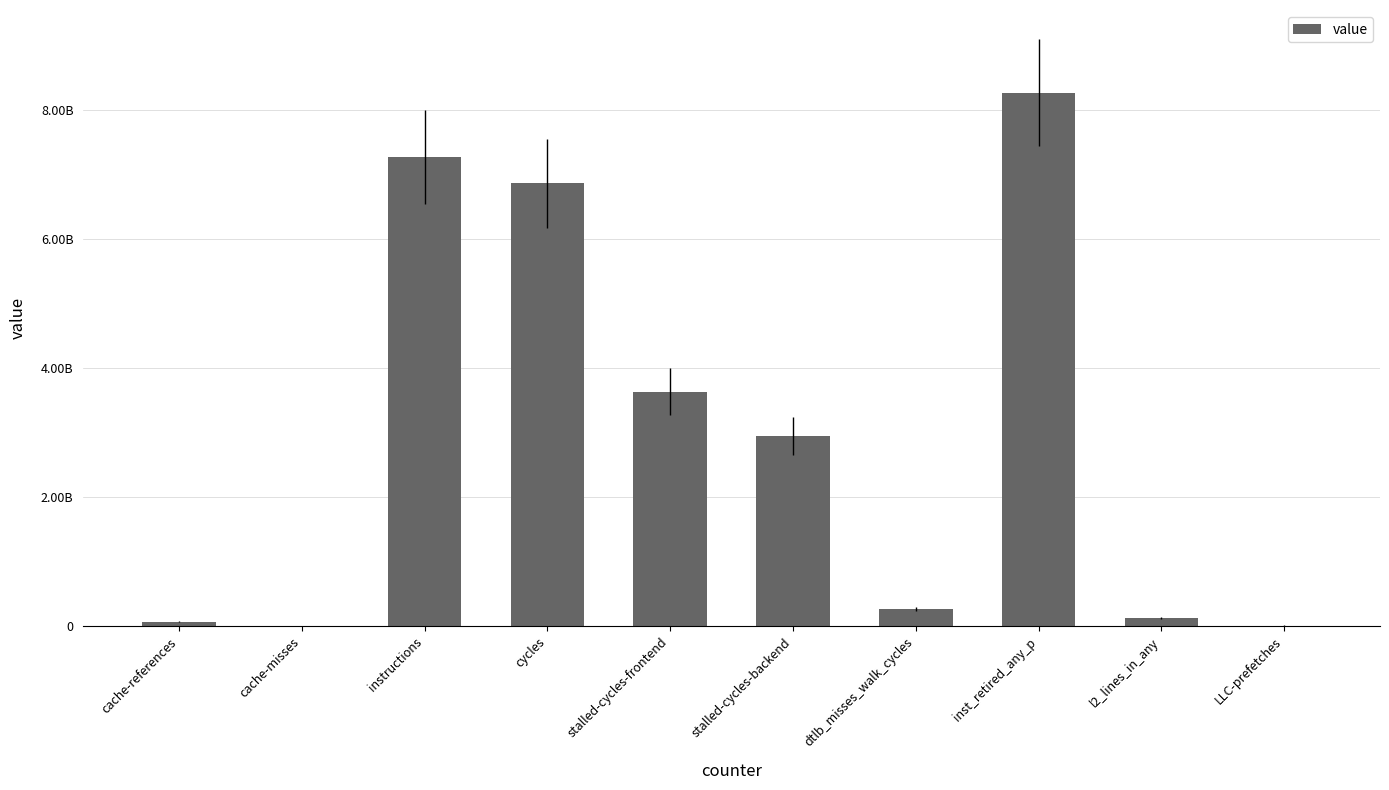

What is the value of the 10th bar from the left?

11536821